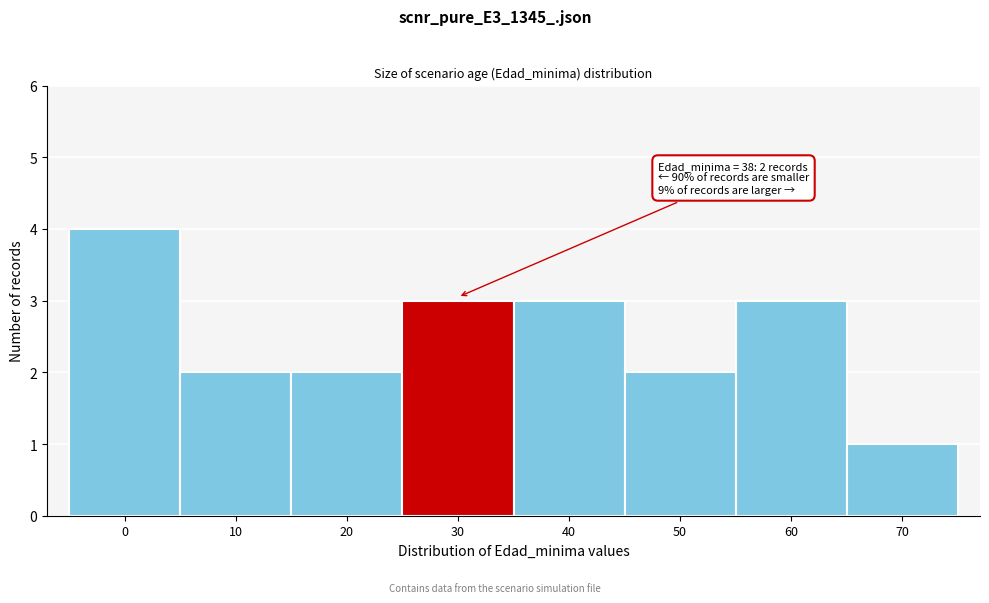

Reading left to right, extract all data points from this chart.

0=4	10=2	20=2	30=3	40=3	50=2	60=3	70=1